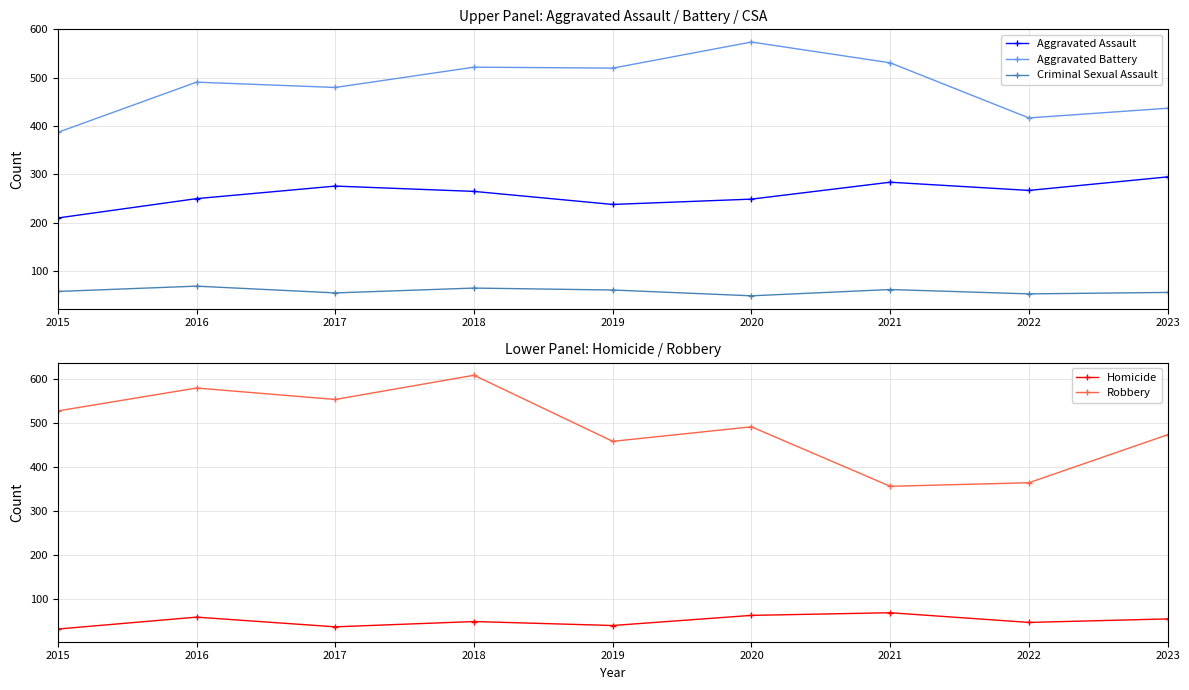

Rank the series by their maximum value, from highest to lowest.

Robbery, Aggravated Battery, Aggravated Assault, Criminal Sexual Assault, Homicide